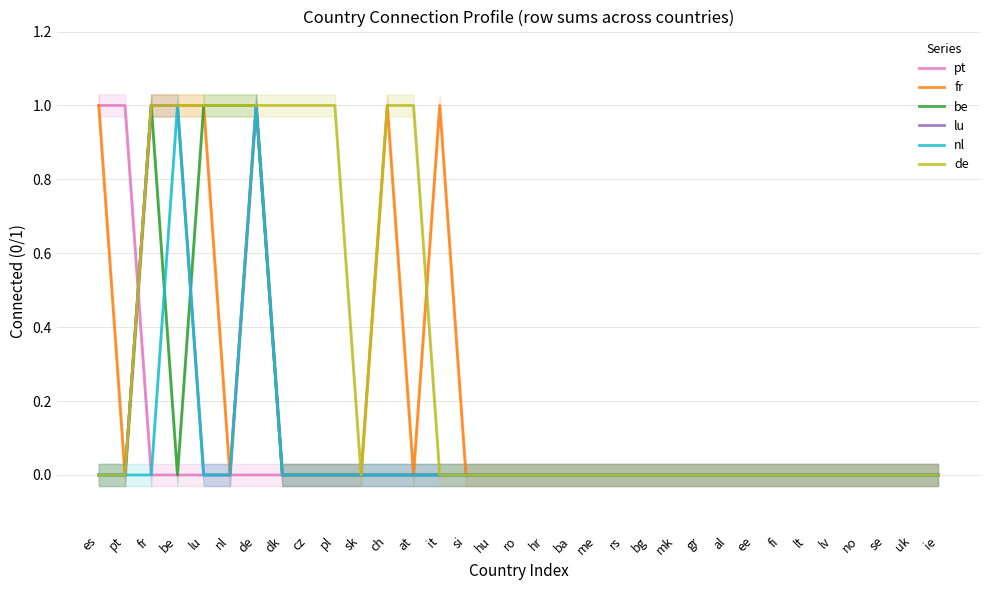

How many lines are shown in the chart?

6